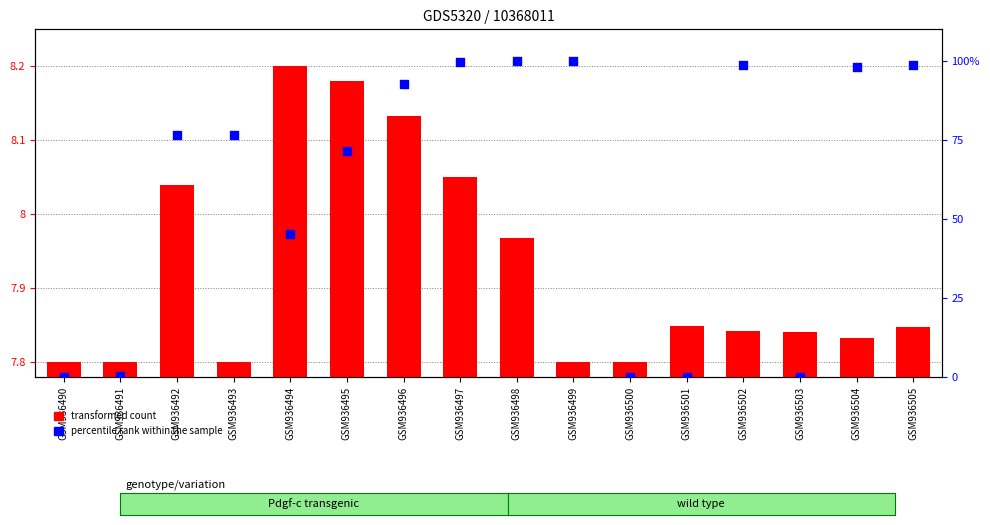

What is the total value across all series at GSM936504?

105.9